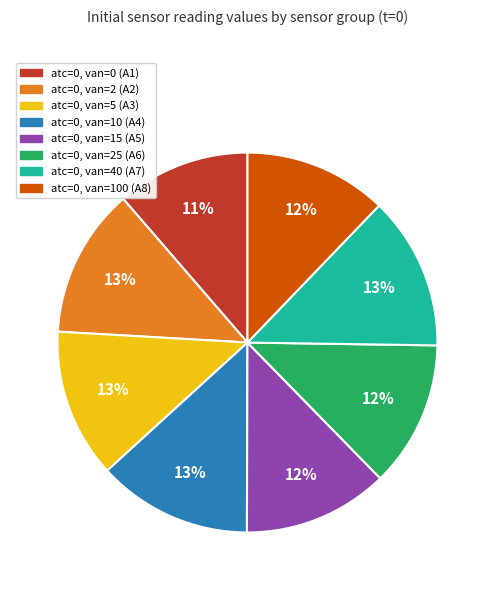

Is there a majority slice in this chart?

No